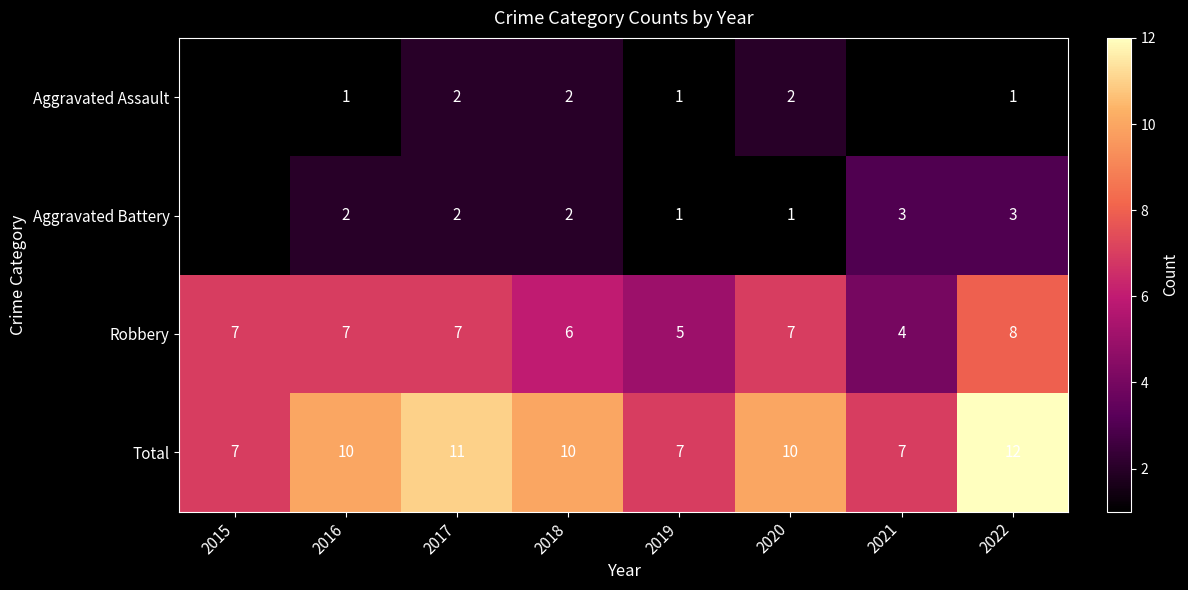

What is the difference between the maximum and second lowest values in the Robbery series?

3